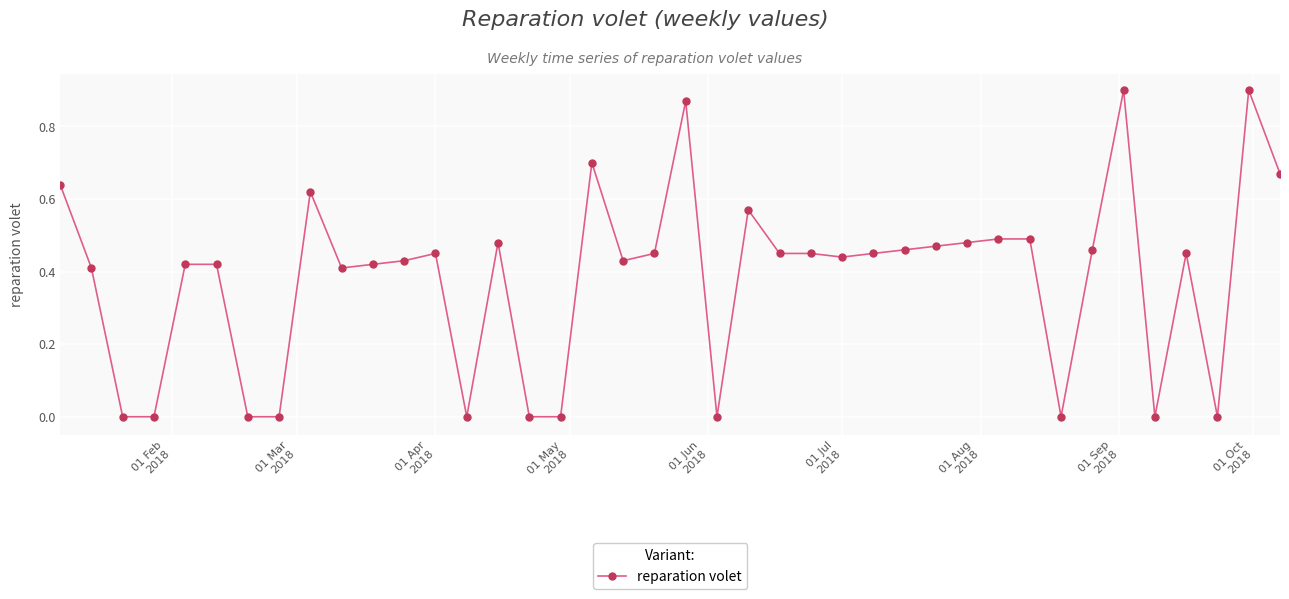

How many lines are shown in the chart?

1